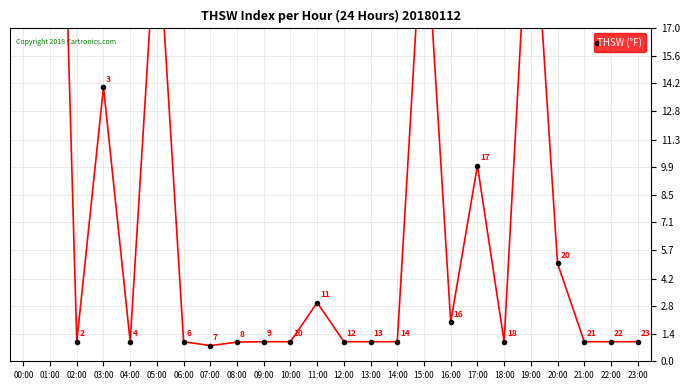

What is the ratio of the value at 18:00 to the value at 20:00?

0.2